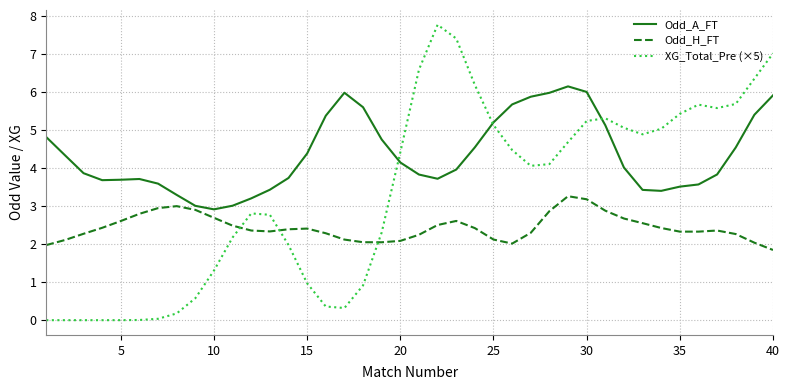

Which series has the largest total across all categories?

Odd_A_FT